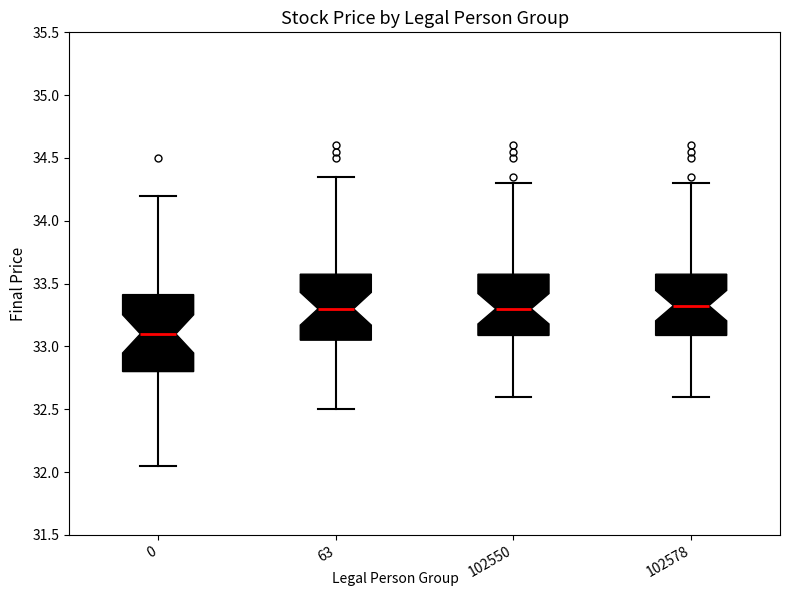

Comparing the boxes themselves (not the whiskers), which one is the tallest?

0